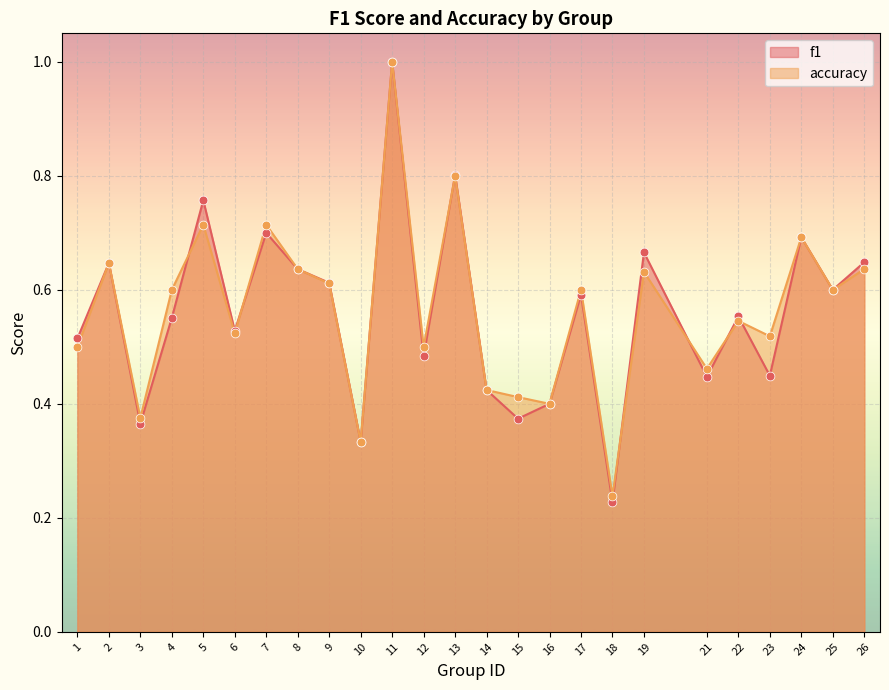

Which series reaches the minimum Y coordinate?

f1